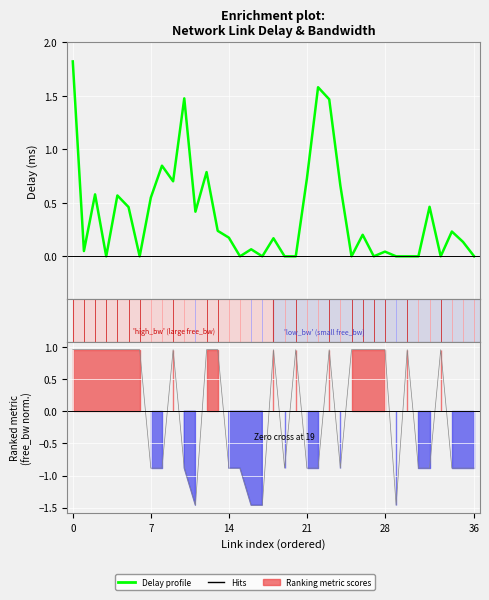

Reading left to right, extract all data points from this chart.

1.8	0.0	0.6	0.0	0.6	0.5	0.0	0.5	0.8	0.7	1.5	0.4	0.8	0.2	0.2	0.0	0.1	0.0	0.2	0.0	0.0	0.7	1.6	1.5	0.7	0.0	0.2	0.0	0.0	0.0	0.0	0.0	0.5	0.0	0.2	0.1	0.0